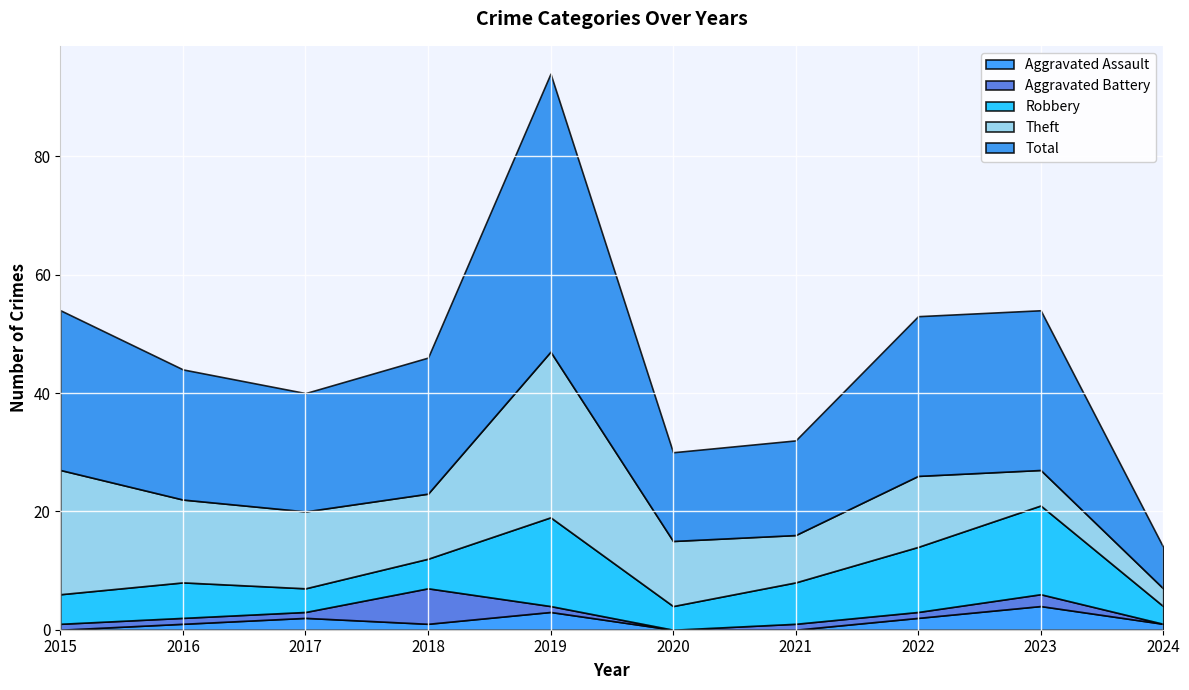

What is the highest value of the Aggravated Battery series?

6